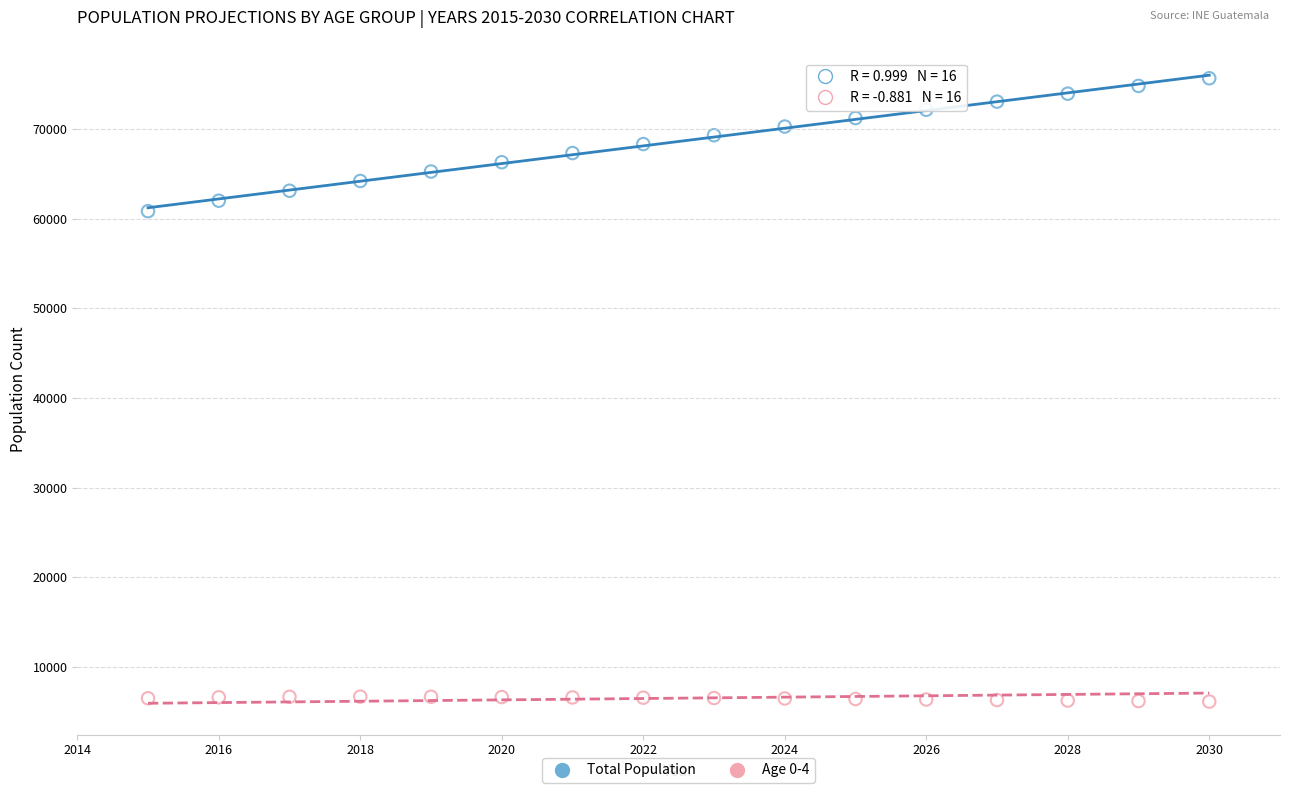

What are all the series names shown in the legend?

Total Population, Age 0-4